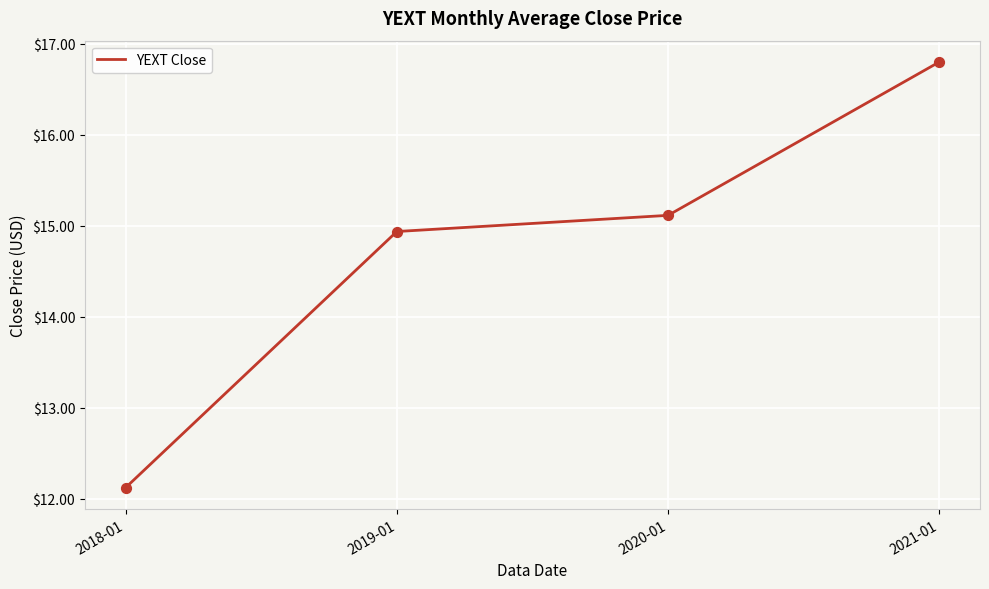

What is the change in value from 2020-01 to 2021-01?

+1.7